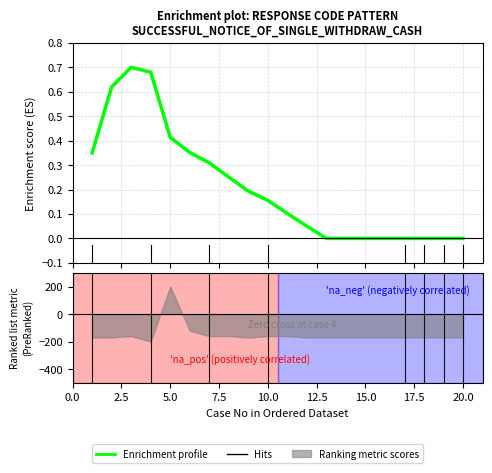

Where is the first local maximum?

5.0